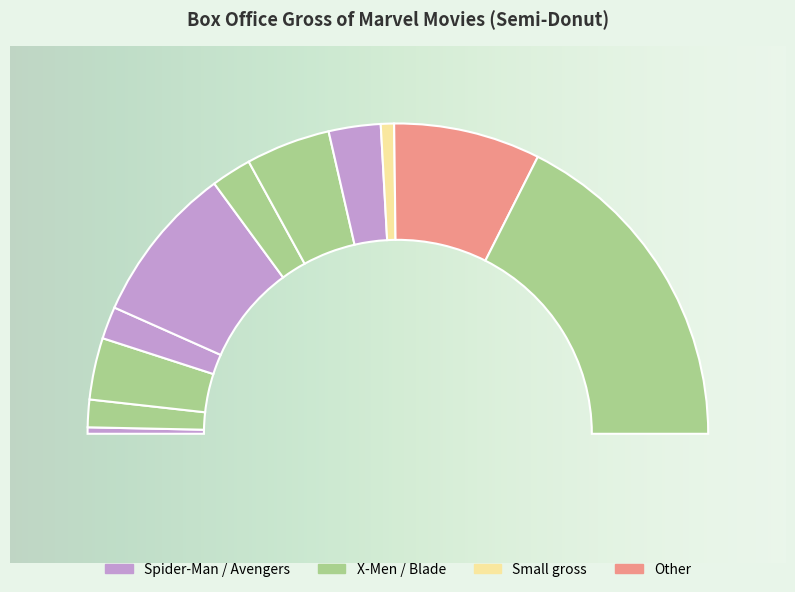

To the nearest percent, what is the difference between the largest and smallest slice percentages?

34%